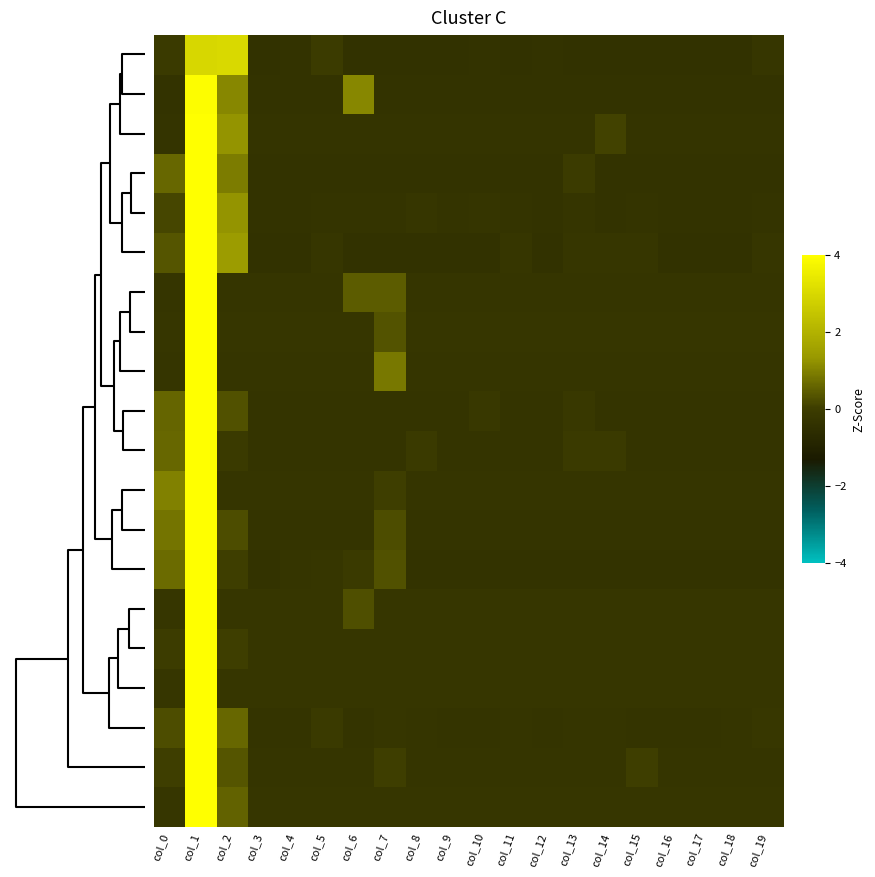

Which series has the largest total across all categories?

row_0